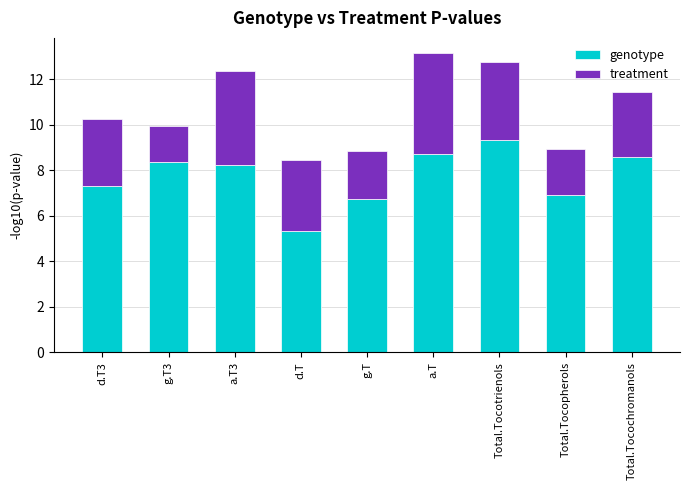

What are all the series names shown in the legend?

genotype, treatment